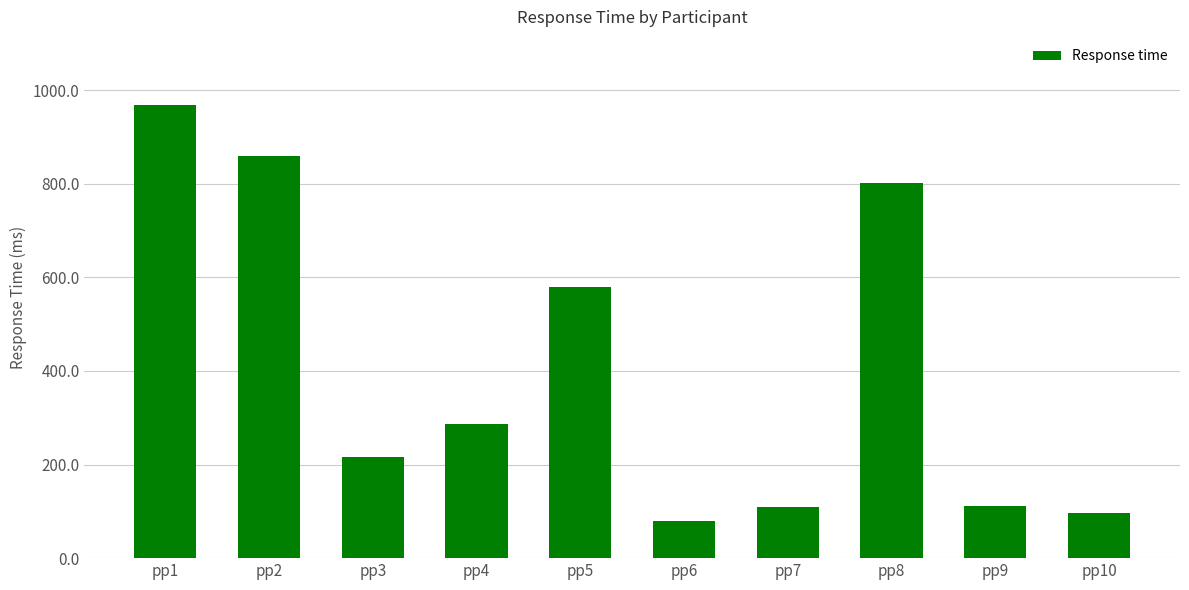

What is the value of the 4th bar from the left?

287.1